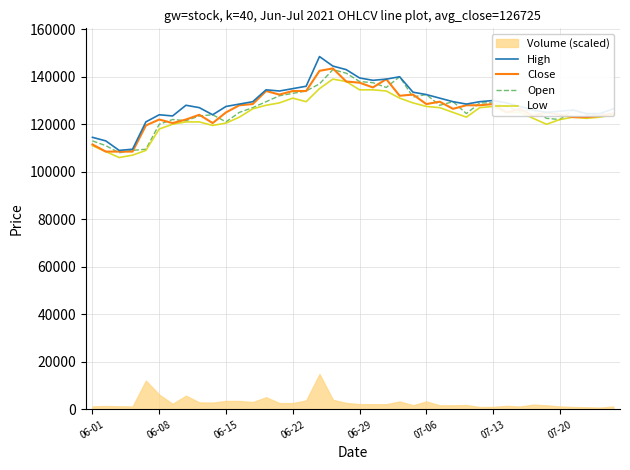

What is the minimum value for High?

109000